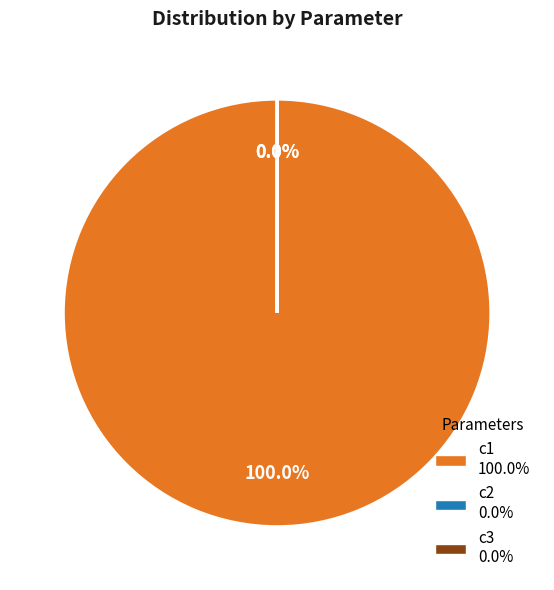

Which slice is the smallest?

c2